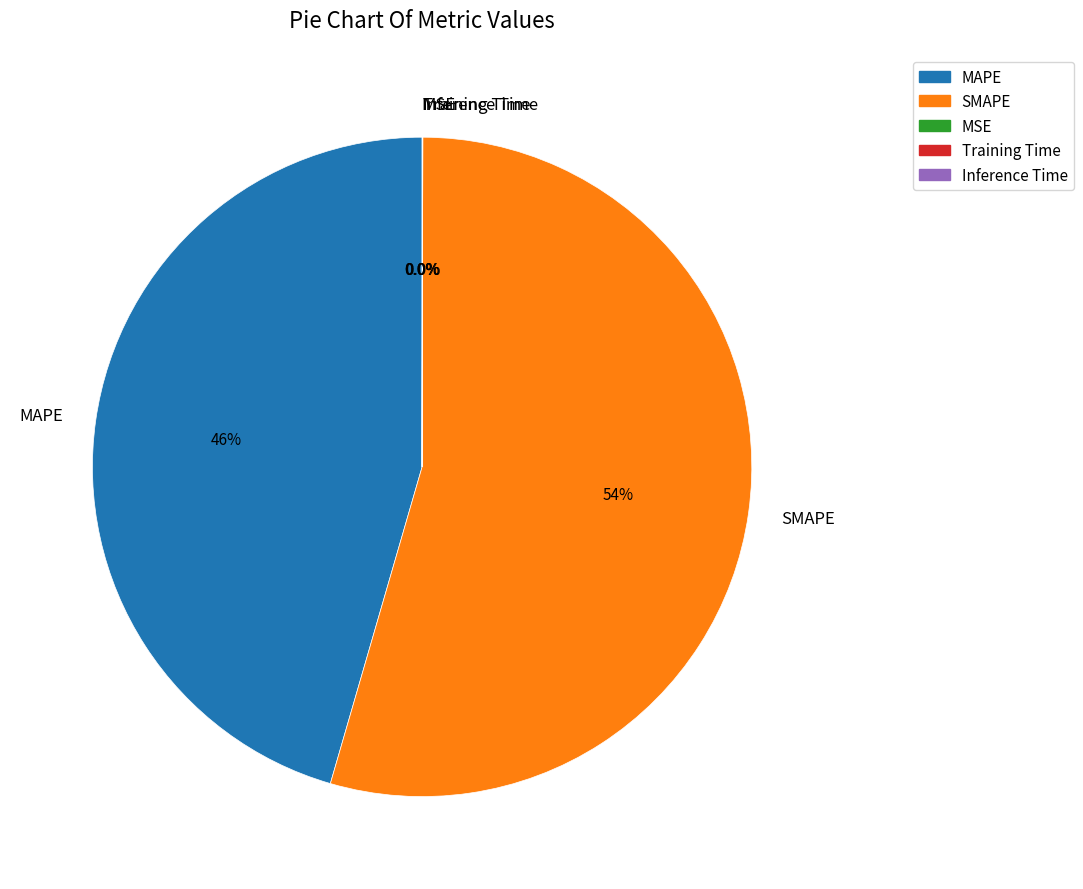

Does SMAPE account for over 50% of the chart?

Yes